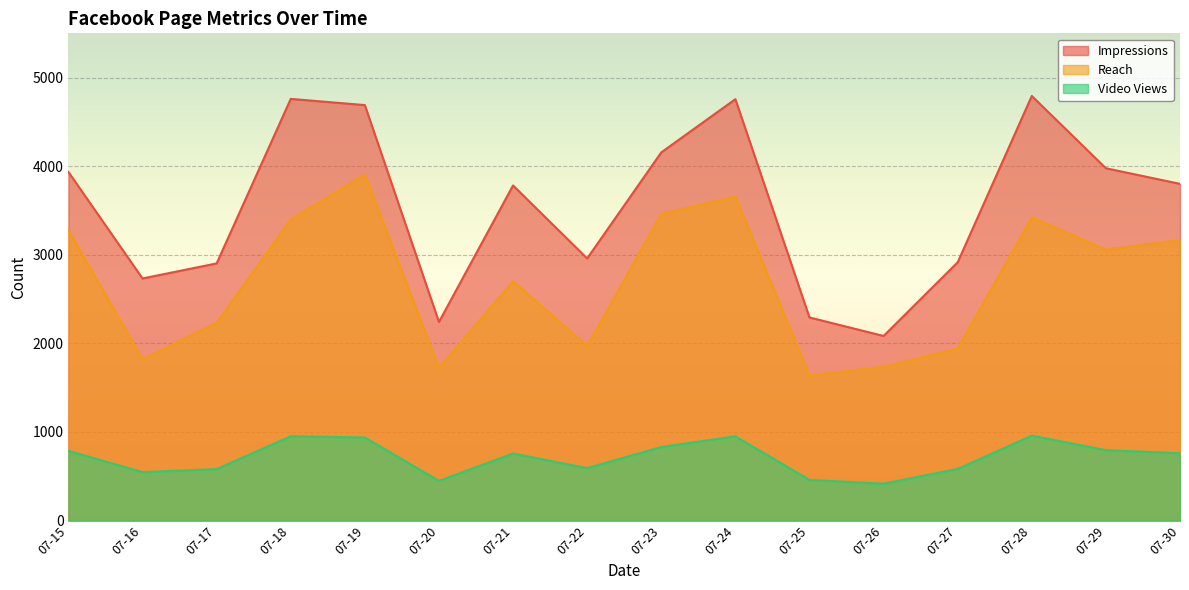

At which category does Reach reach its first local peak?

07-19